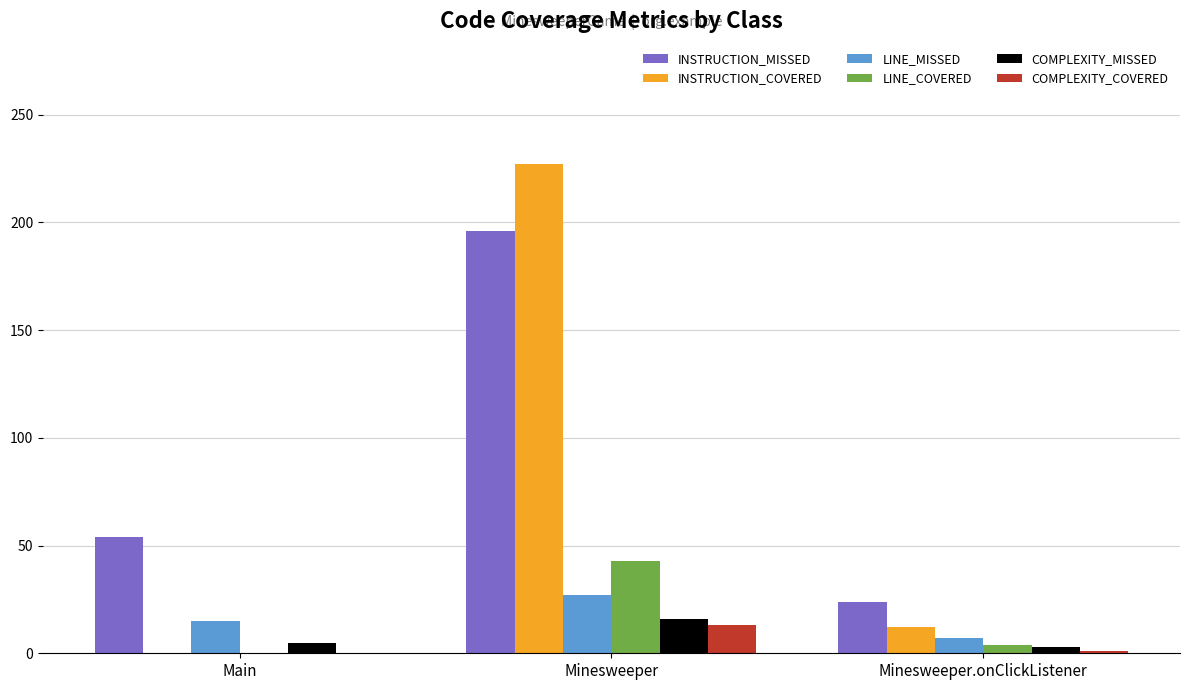

Which category has the highest value in the INSTRUCTION_COVERED series?

Minesweeper